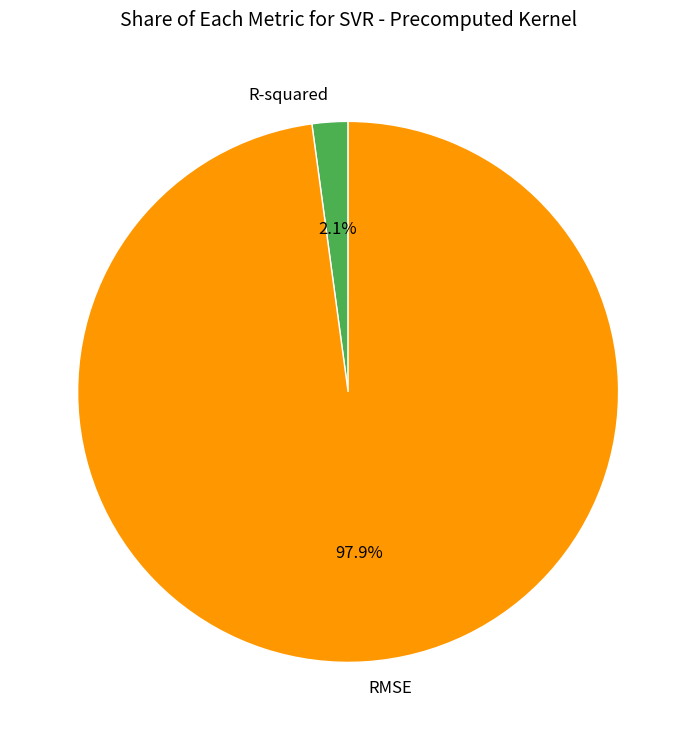

Is there any slice that represents more than half of the pie?

Yes